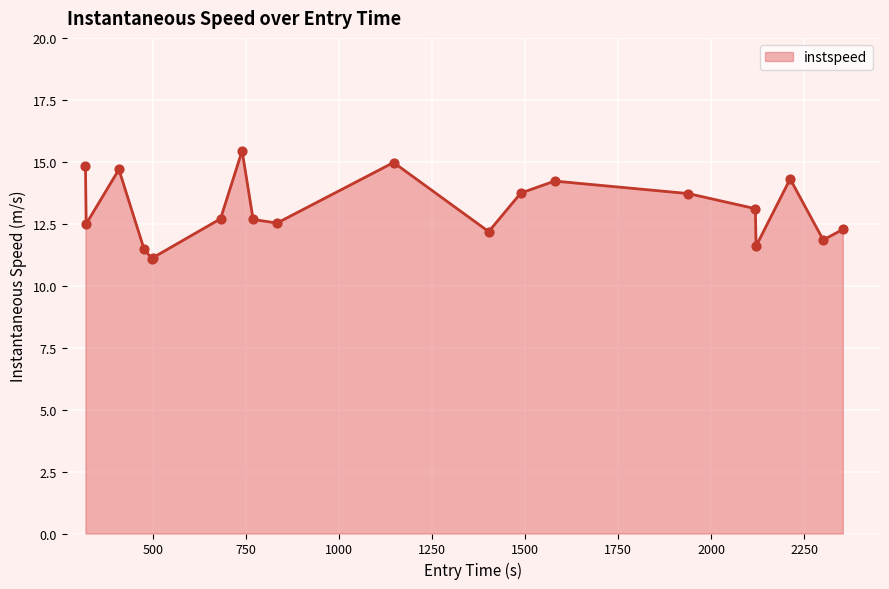

What is the difference between the maximum and minimum values?

4.4